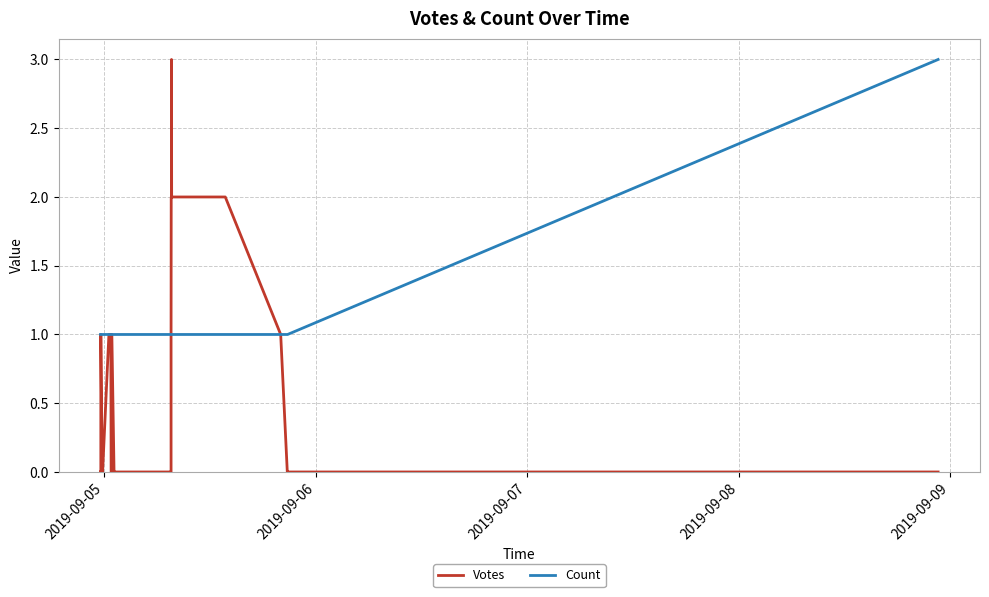

Reading left to right, transcribe all the data shown in this chart.

Votes: 0	0	1	0	0	1	1	0	0	0	1	1	1	1	1	1	0	0	0	0	0	0	0	0	0	0	0	1	2	2	2	2	3	2	2	2	1	0	0	0
Count: 1	1	1	1	1	1	1	1	1	1	1	1	1	1	1	1	1	1	1	1	1	1	1	1	1	1	1	1	1	1	1	1	1	1	1	1	1	1	1	3